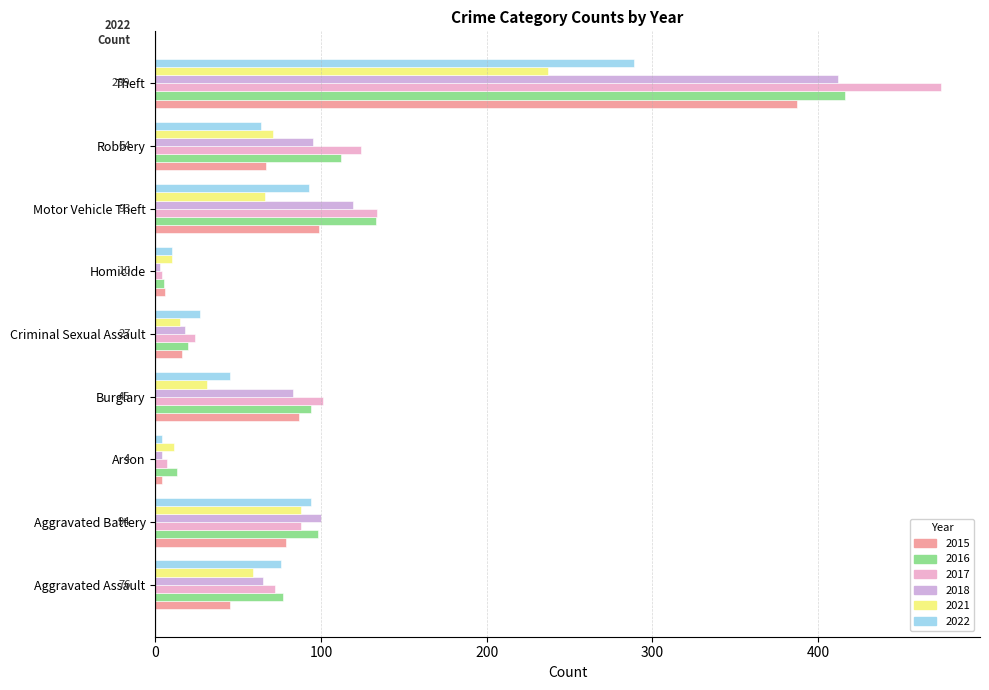

Which series changed the most between Burglary and Robbery?

2021